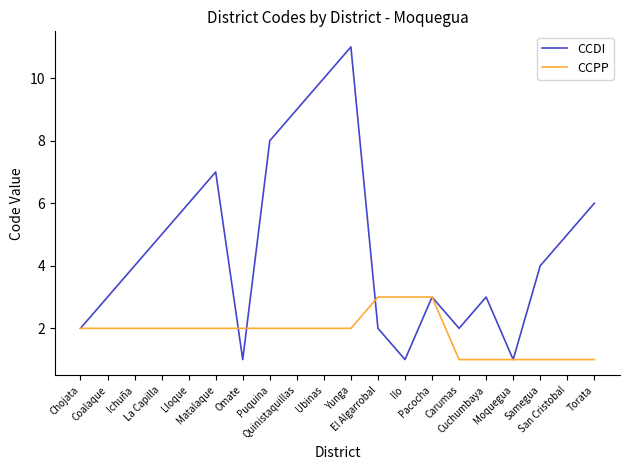

List the series in order of their peak value, lowest first.

CCPP, CCDI